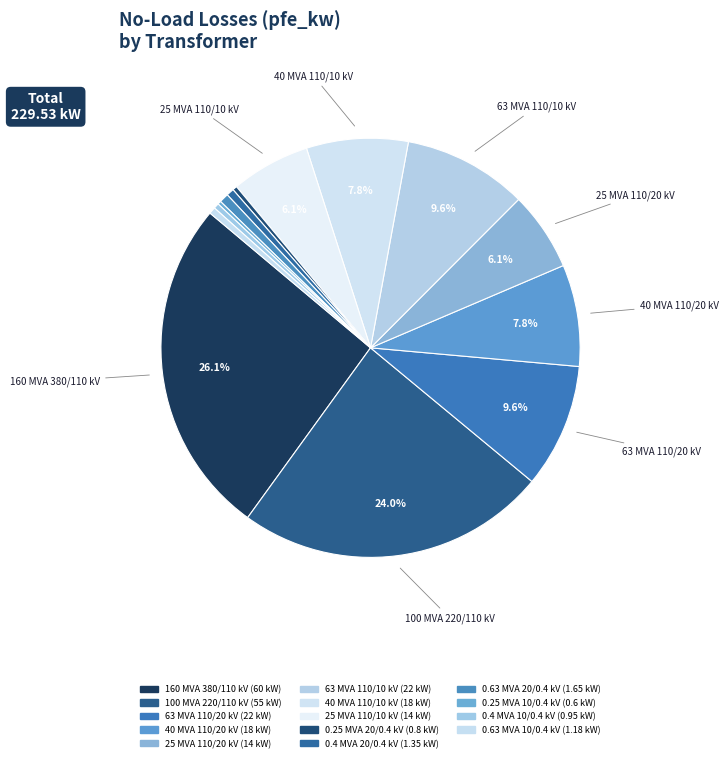

True or false: 0.4 MVA 20/0.4 kV accounts for 6% of the total.

False